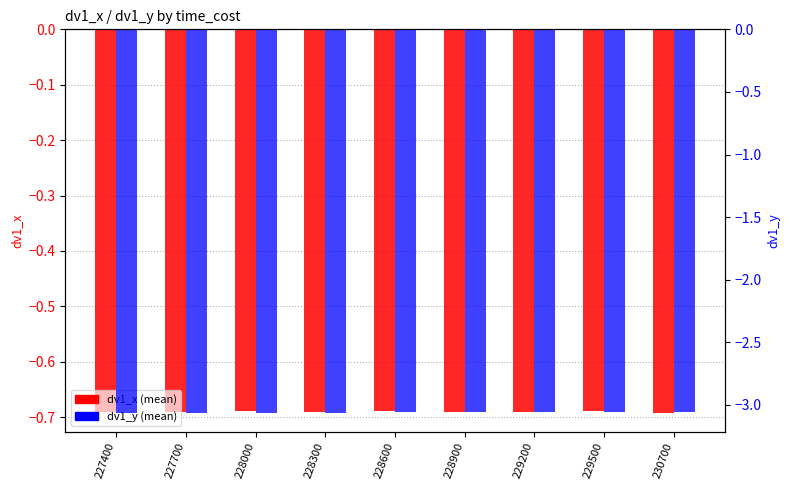

Rank the categories by dv1_x value from lowest to highest.

230700, 228900, 229200, 228300, 227700, 227400, 229500, 228600, 228000